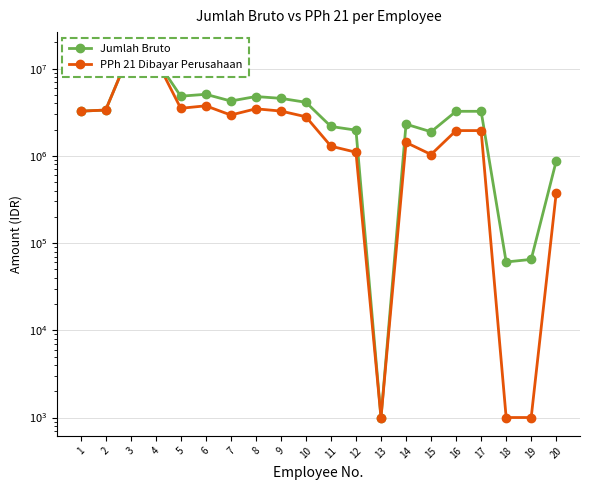

Does the chart have visible grid lines?

Yes